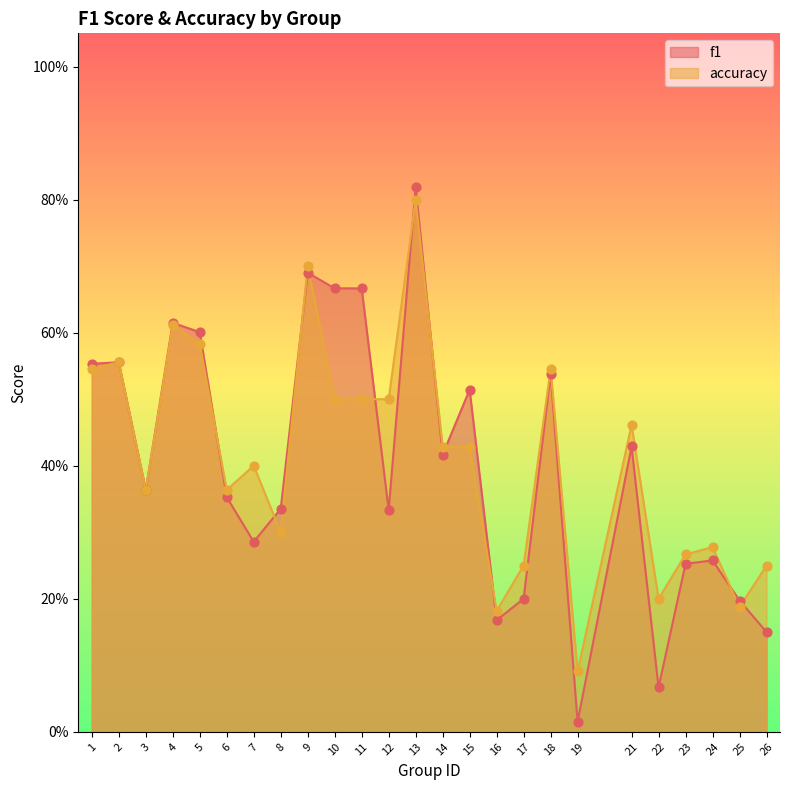

Which series contains the lowest Y value?

f1